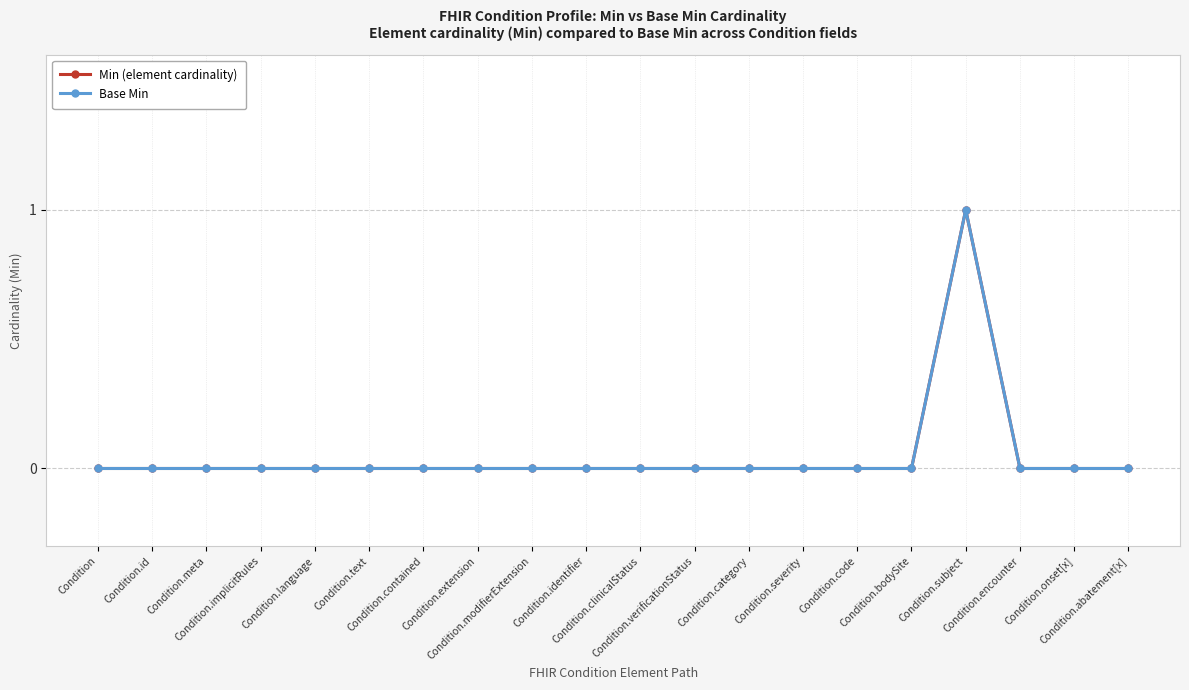

Reading right to left, list all the values displayed in this chart.

Min (element cardinality): Condition.abatement[x]=0	Condition.onset[x]=0	Condition.encounter=0	Condition.subject=1	Condition.bodySite=0	Condition.code=0	Condition.severity=0	Condition.category=0	Condition.verificationStatus=0	Condition.clinicalStatus=0	Condition.identifier=0	Condition.modifierExtension=0	Condition.extension=0	Condition.contained=0	Condition.text=0	Condition.language=0	Condition.implicitRules=0	Condition.meta=0	Condition.id=0	Condition=0
Base Min: Condition.abatement[x]=0	Condition.onset[x]=0	Condition.encounter=0	Condition.subject=1	Condition.bodySite=0	Condition.code=0	Condition.severity=0	Condition.category=0	Condition.verificationStatus=0	Condition.clinicalStatus=0	Condition.identifier=0	Condition.modifierExtension=0	Condition.extension=0	Condition.contained=0	Condition.text=0	Condition.language=0	Condition.implicitRules=0	Condition.meta=0	Condition.id=0	Condition=0